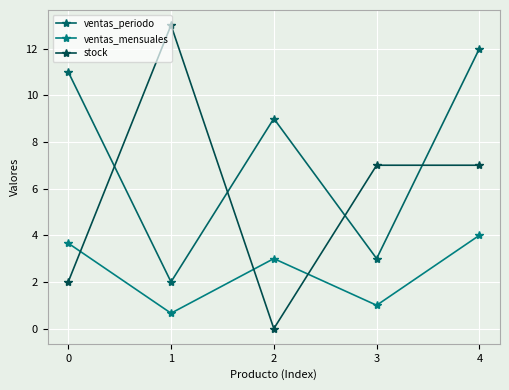

Rank the series by their average value, from highest to lowest.

ventas_periodo, stock, ventas_mensuales